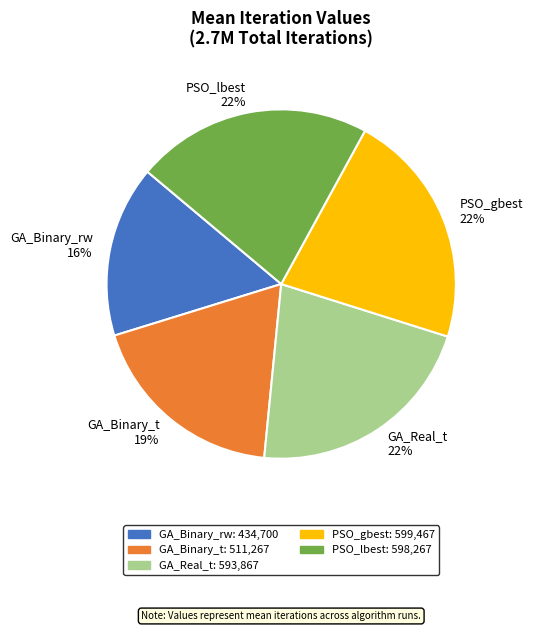

Does any single category account for the majority?

No